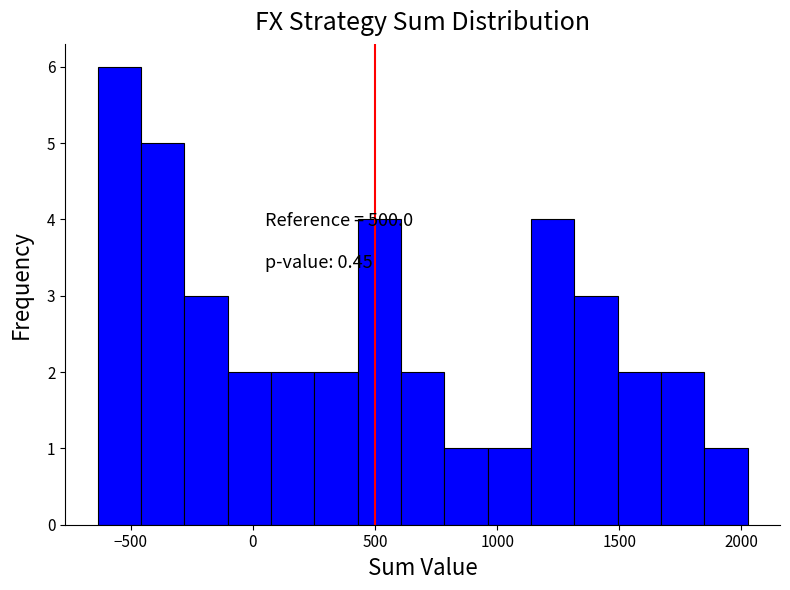

Around what value on the x-axis is the tallest bar? Give the approximate position of its centre, as read against the axis.

-550